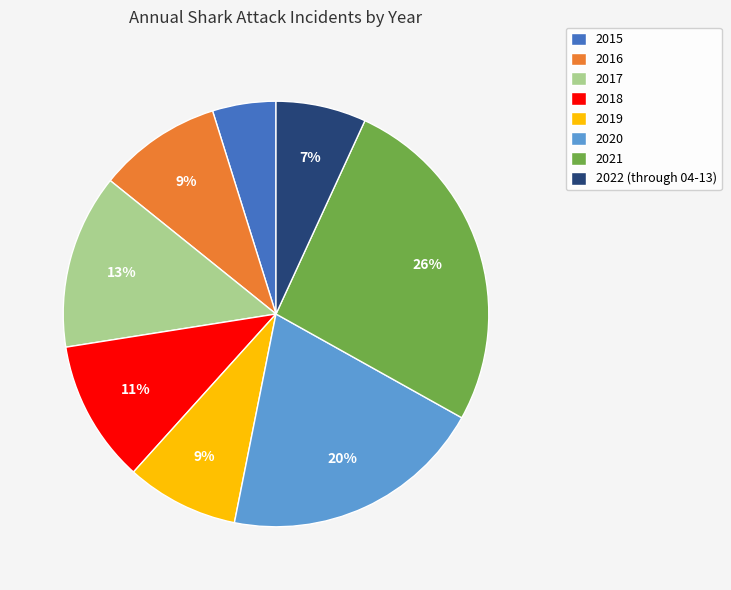

To the nearest percent, what is the difference between the largest and smallest slice percentages?

21%